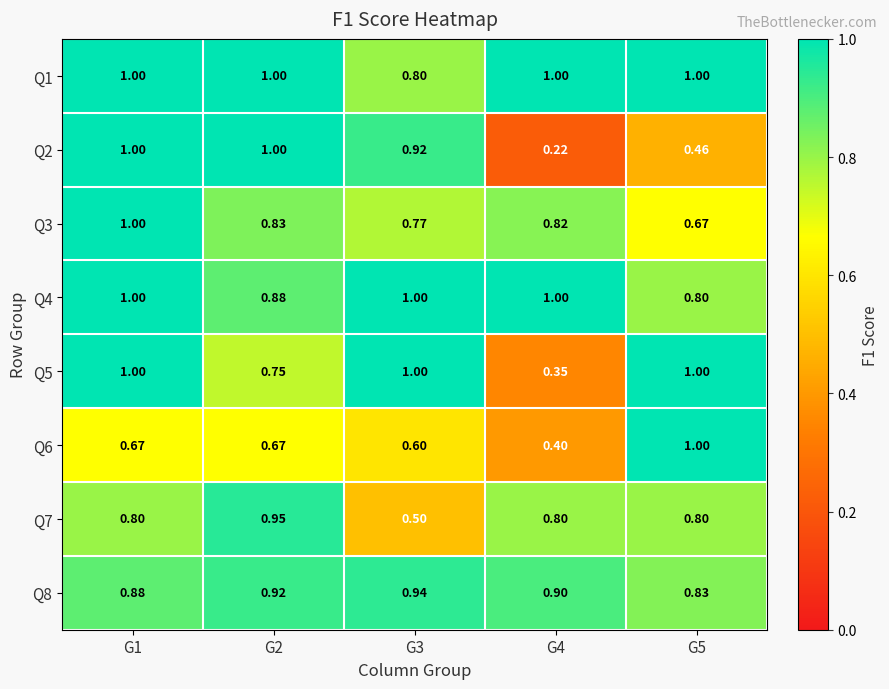

Is the value of Q3 at G4 greater than the value of Q6 at G5?

No